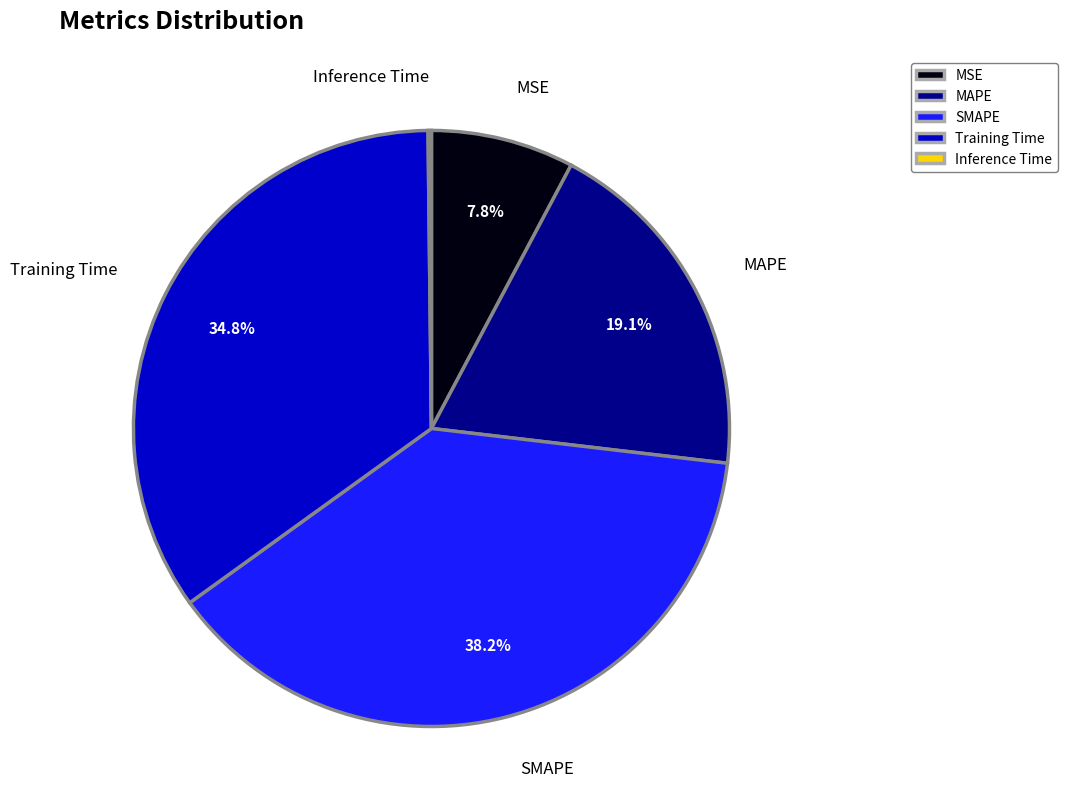

Which slice is the largest?

SMAPE